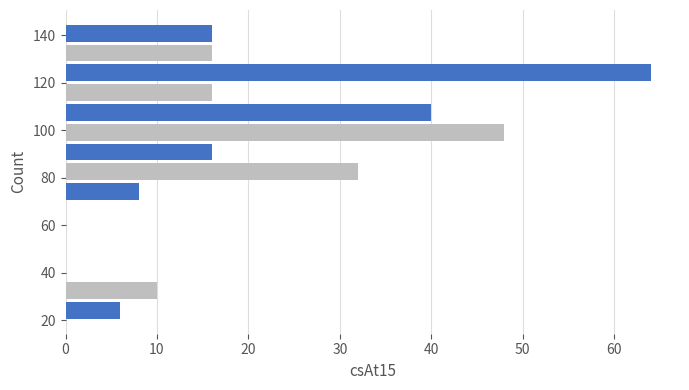

What is the length of the bar covering 70 to 78 on the y-axis? Neither the bar edges nor the lengths are printed on the chart, so give them approximately, as read against the axes.

8